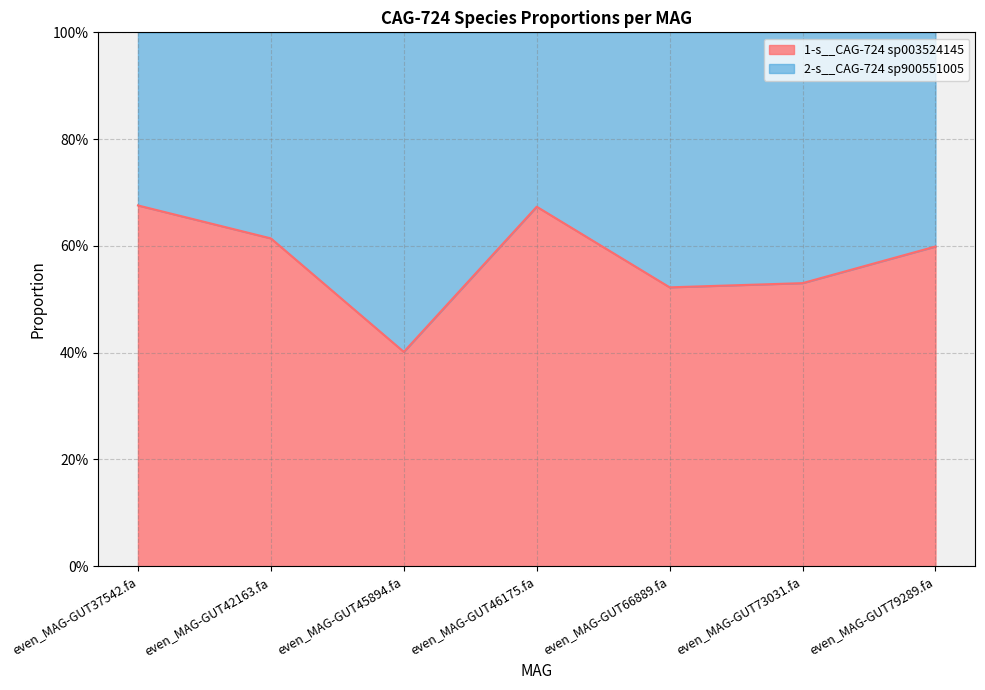

Is it true that the value at even_MAG-GUT79289.fa is 0.3?

False